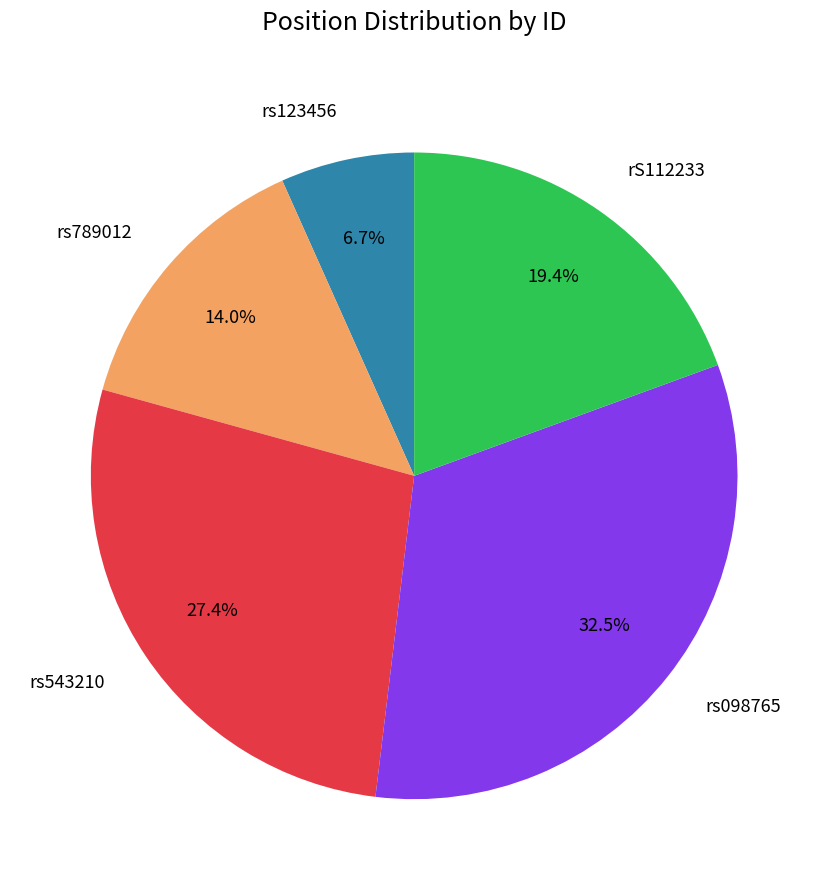

To the nearest percent, what percentage of the pie is rs543210?

27%